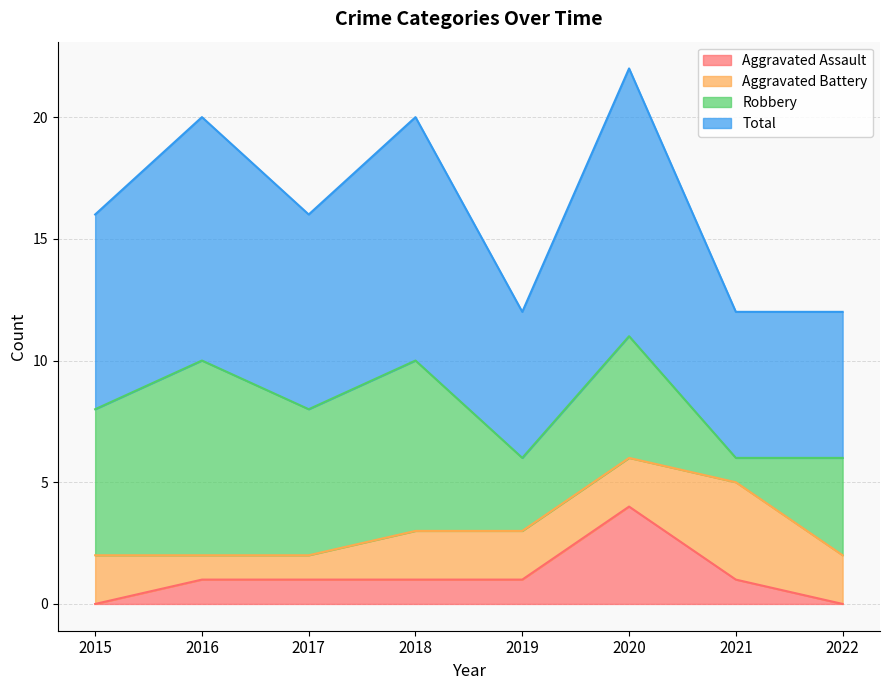

Which label corresponds to the largest value in the chart?

2020